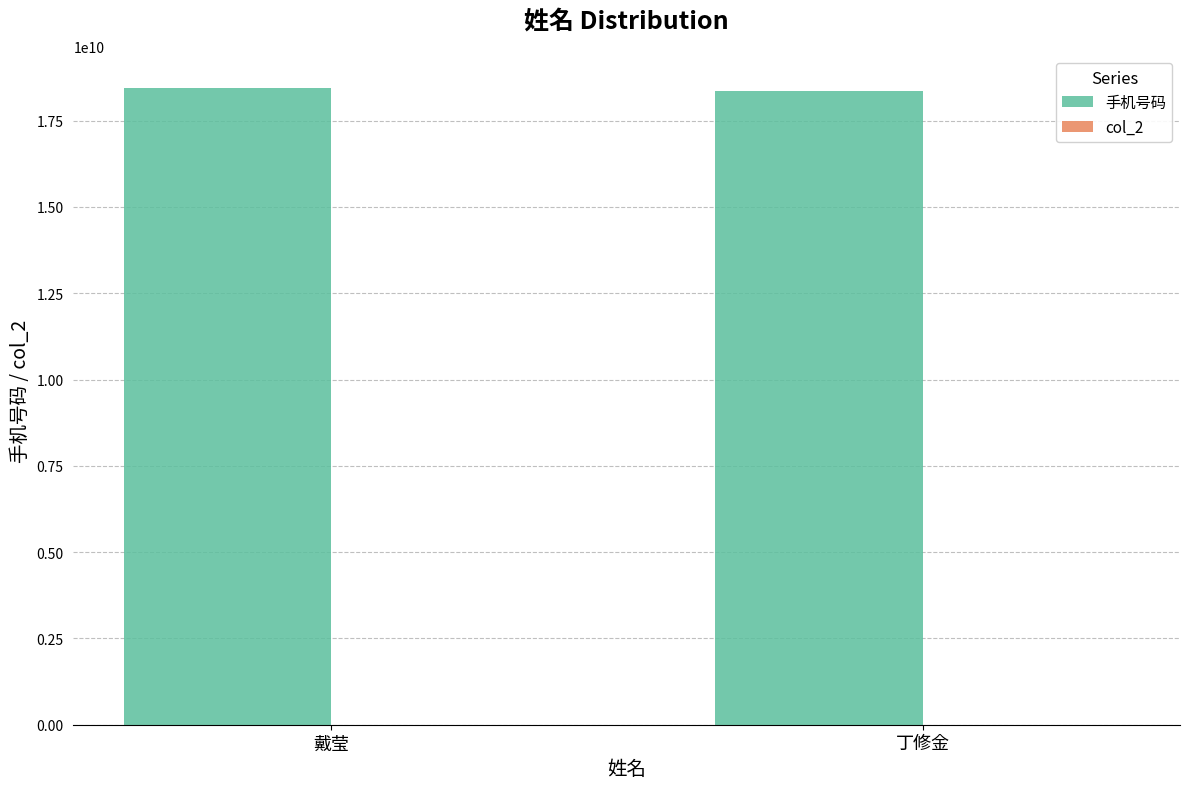

Reading left to right, transcribe all the data shown in this chart.

18455646709	18356955167